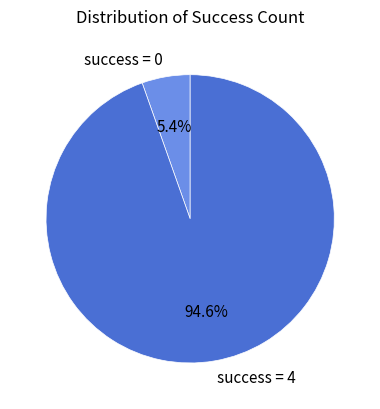

How much of the chart is everything except success = 0?

94.6%